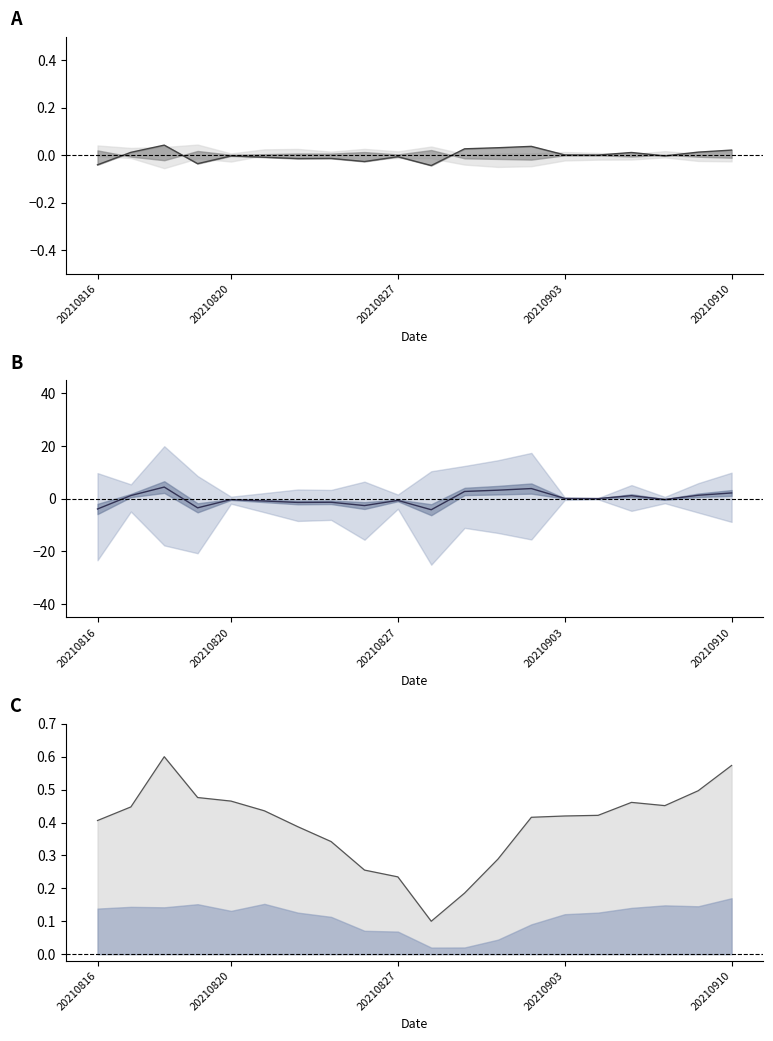

What is the difference between the maximum and minimum values in the close/preclose ratio series?

0.1